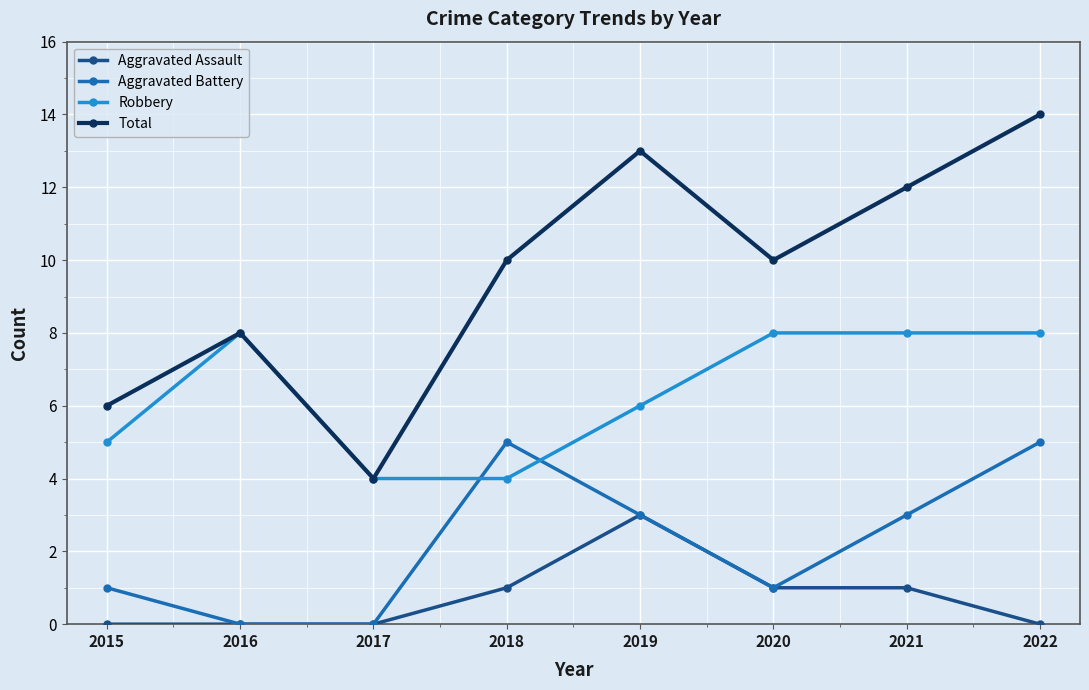

What is the difference between the maximum and minimum values in the Robbery series?

4